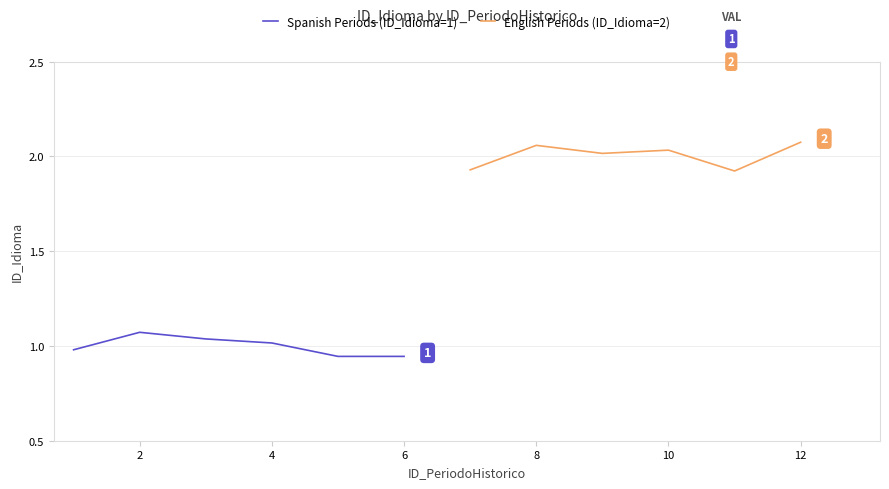

The value of Spanish Periods (ID_Idioma=1) at 6 is 0.6. True or false?

False